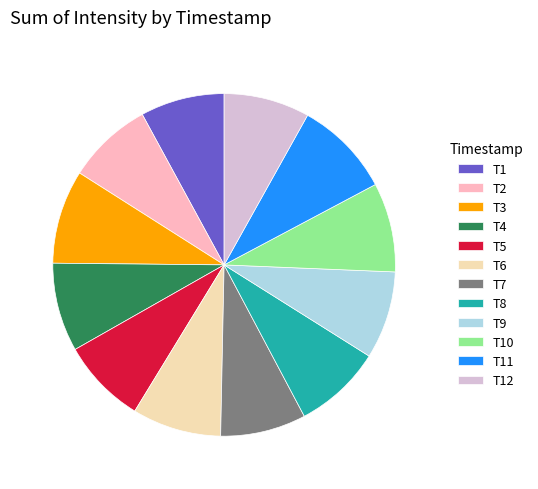

Does any single category account for the majority?

No